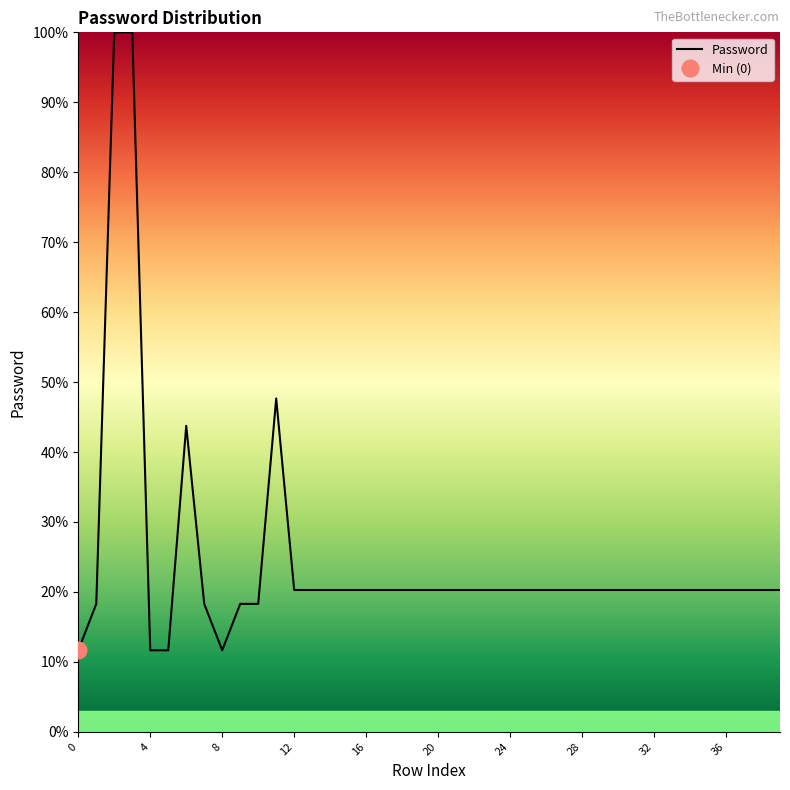

How many values are below 20?

8